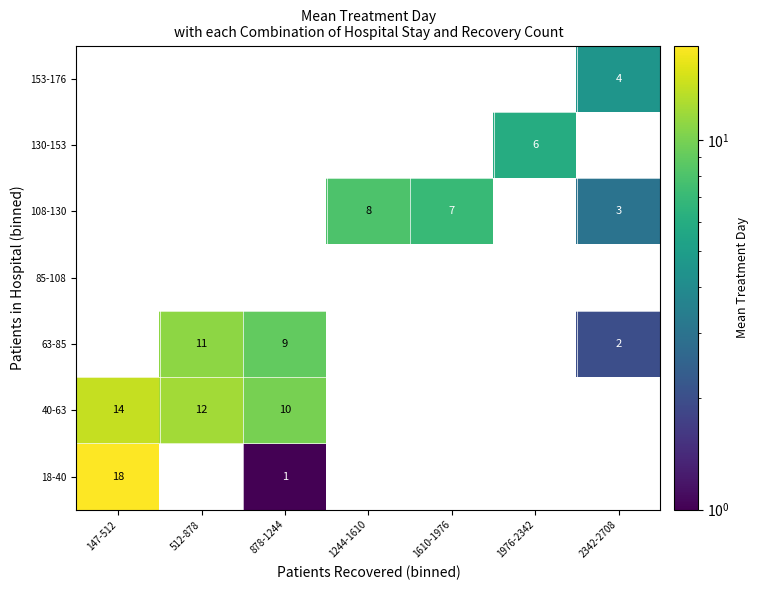

How many distinct data groups are displayed?

7